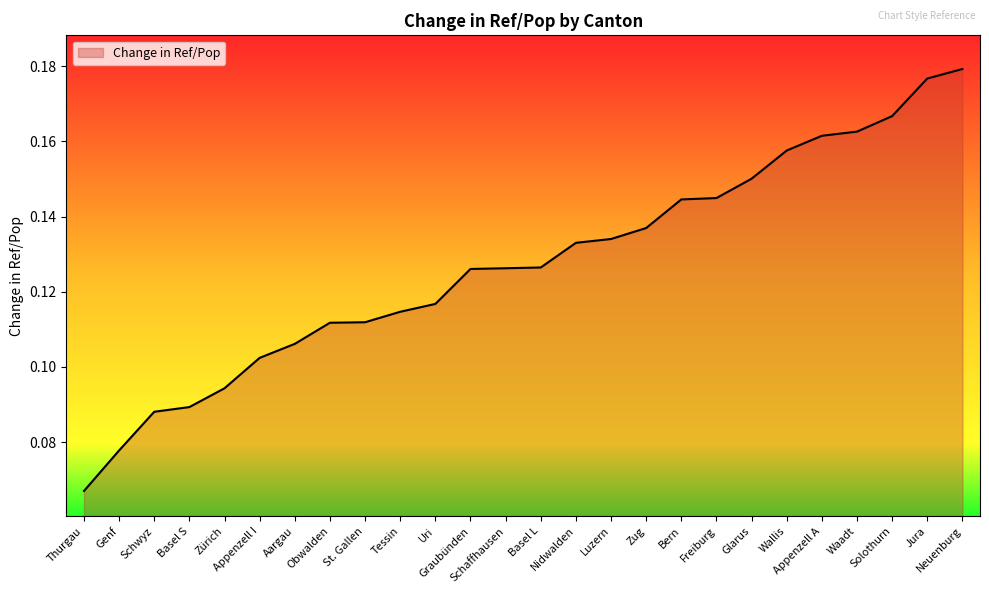

Reading right to left, extract all data points from this chart.

Neuenburg=0.2	Jura=0.2	Solothurn=0.2	Waadt=0.2	Appenzell A=0.2	Wallis=0.2	Glarus=0.2	Freiburg=0.1	Bern=0.1	Zug=0.1	Luzern=0.1	Nidwalden=0.1	Basel L=0.1	Schaffhausen=0.1	Graubünden=0.1	Uri=0.1	Tessin=0.1	St. Gallen=0.1	Obwalden=0.1	Aargau=0.1	Appenzell I=0.1	Zürich=0.1	Basel S=0.1	Schwyz=0.1	Genf=0.1	Thurgau=0.1